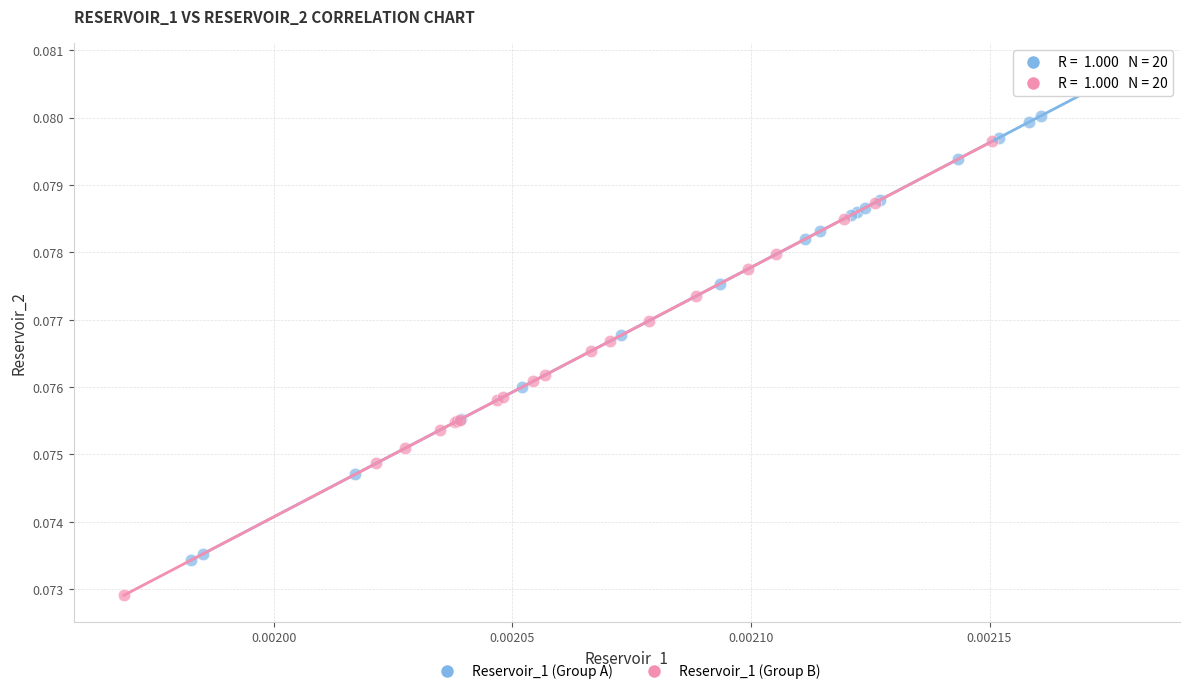

Which series has the largest Y range (max minus min)?

Reservoir_1 (Group A)